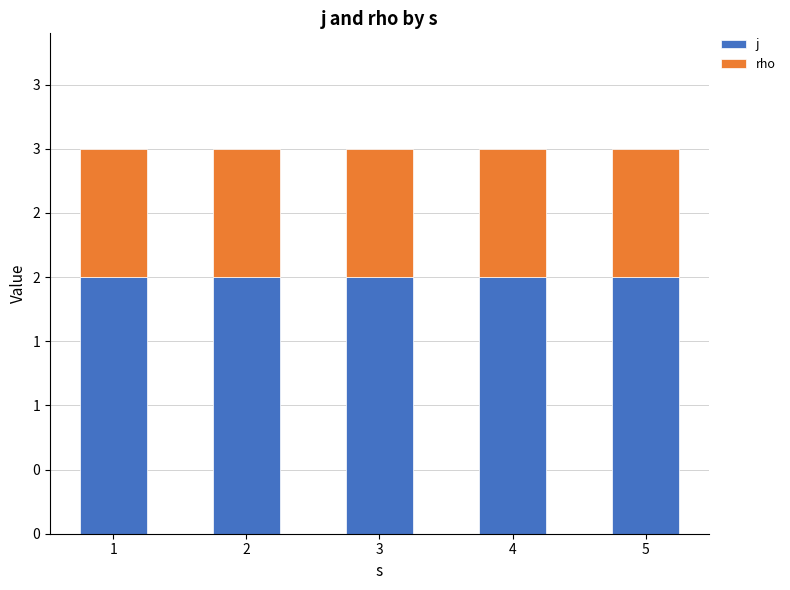

What is the sum of the j values at 4 and 3?

4